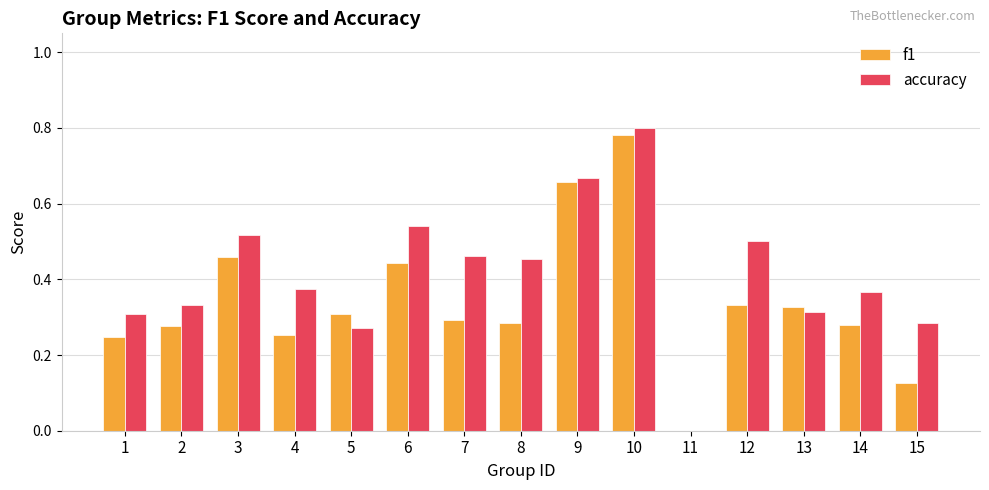

The value of accuracy at 15 is 0.4. True or false?

False